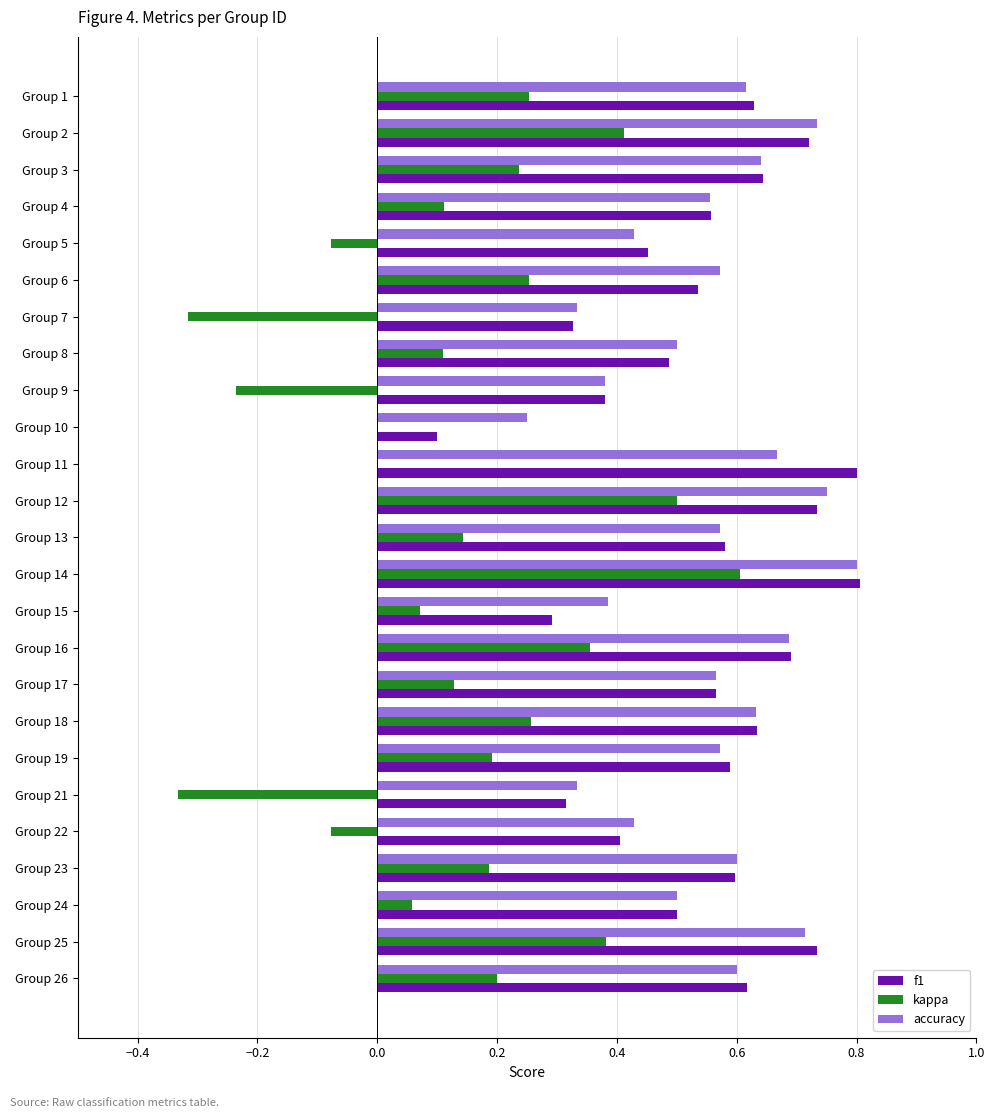

At which category is the sum across all series the highest?

Group 14